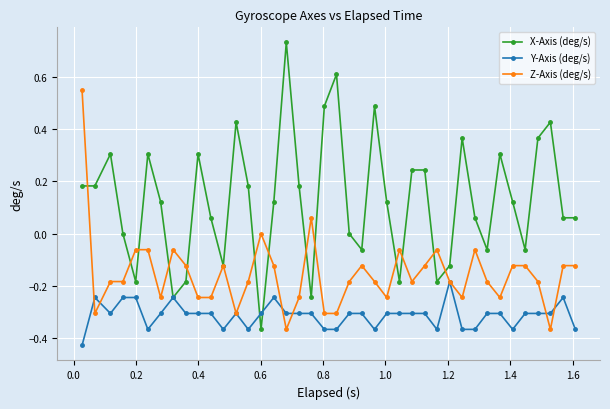

Which series has the largest total across all categories?

X-Axis (deg/s)